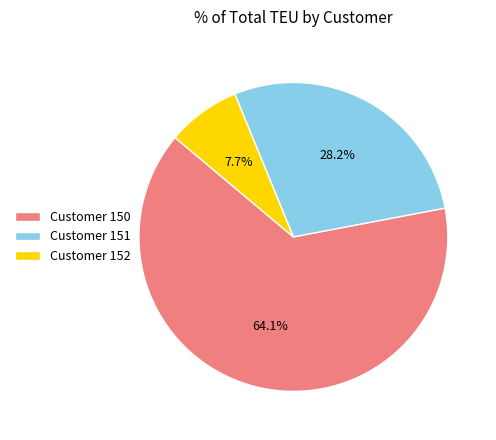

Is there a majority slice in this chart?

Yes